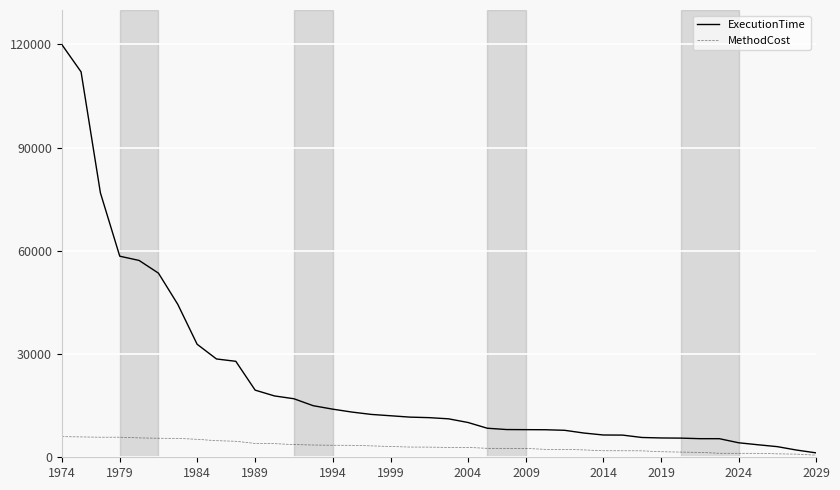

How many lines are shown in the chart?

2